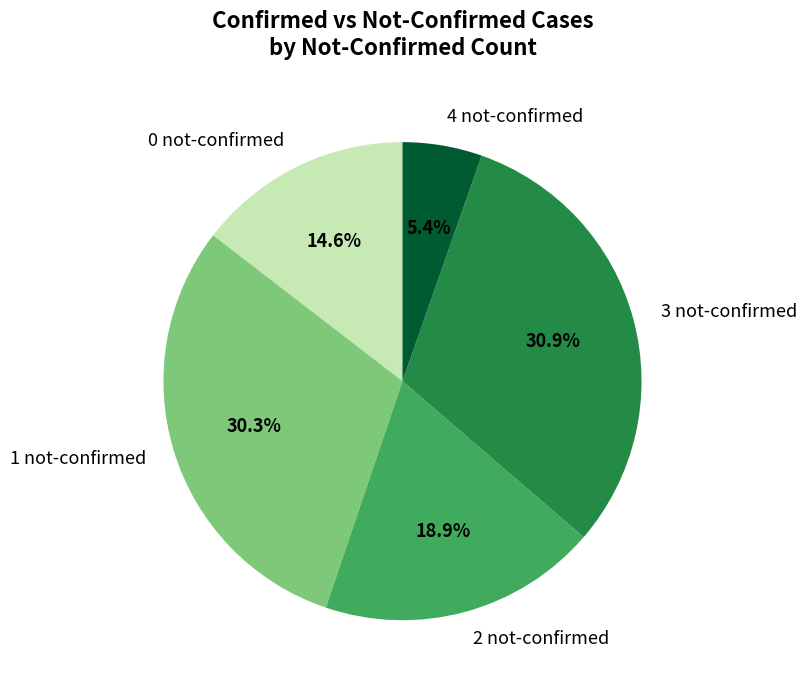

Between 0 not-confirmed and 1 not-confirmed, which is larger?

1 not-confirmed